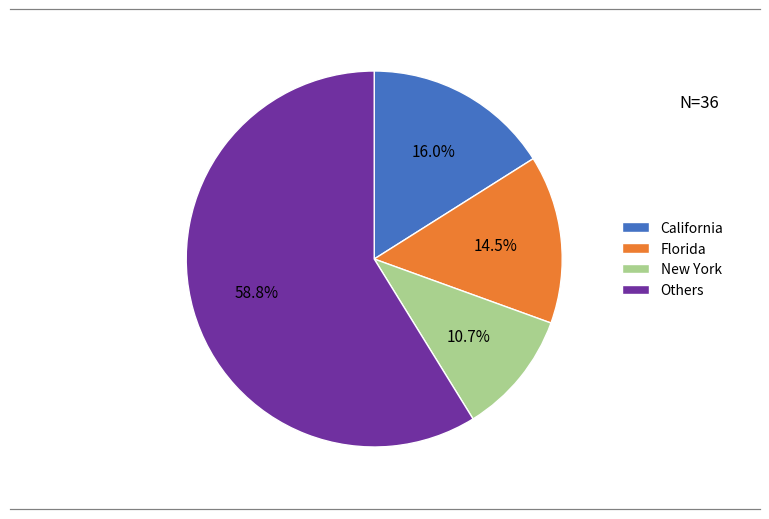

What is the ratio of the value at Florida to the value at New York?

1.4